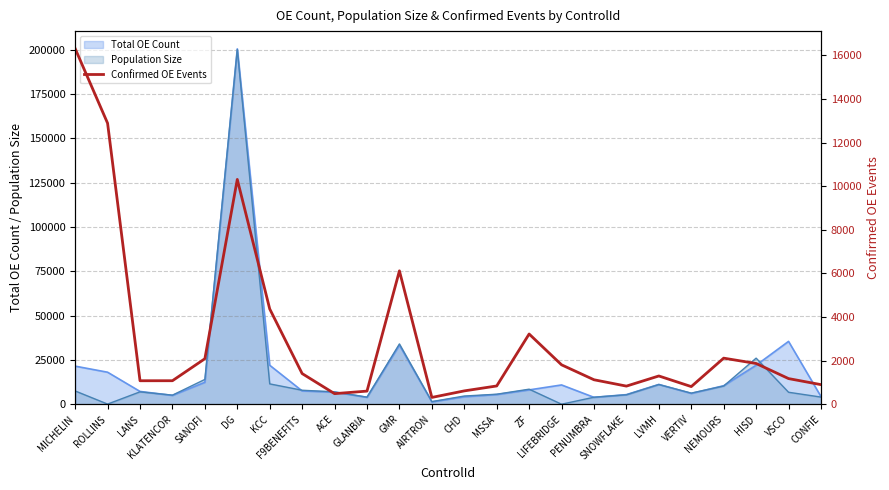

What is the average value?

3069